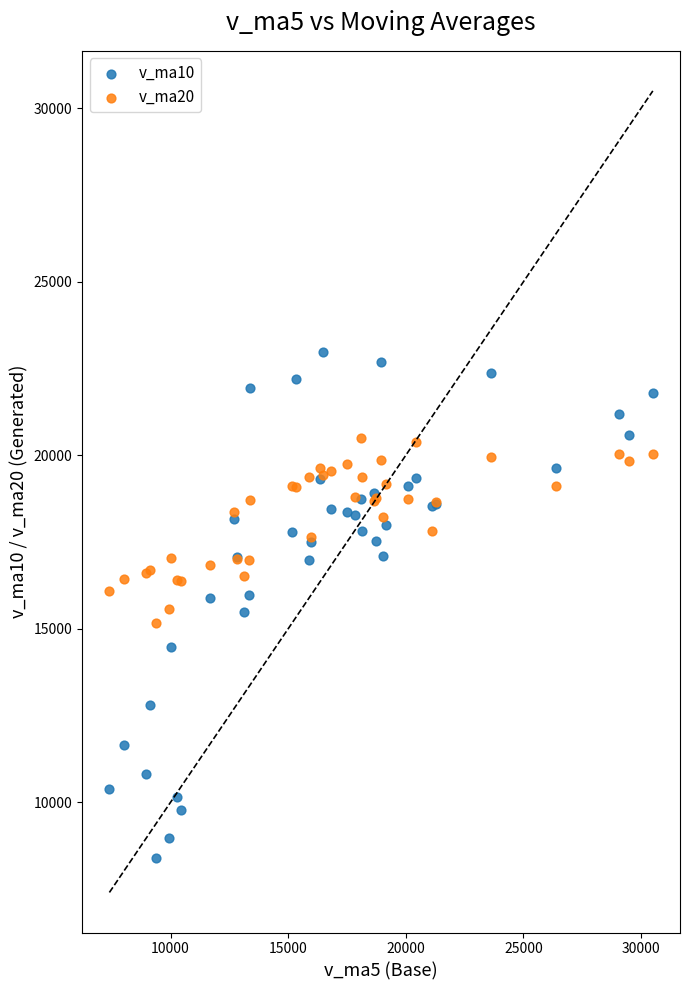

Which series reaches the maximum Y coordinate?

v_ma10